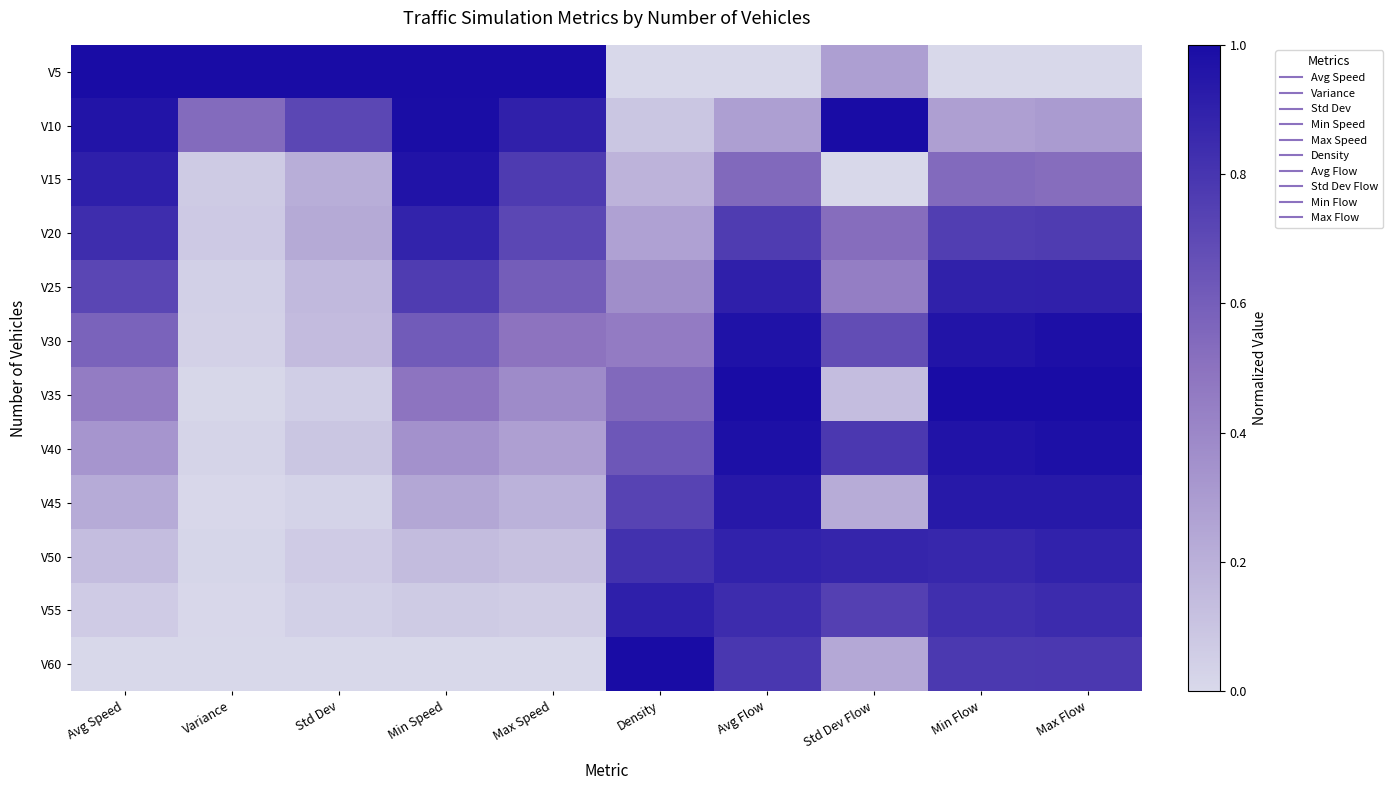

What is the greatest value displayed?

1.0